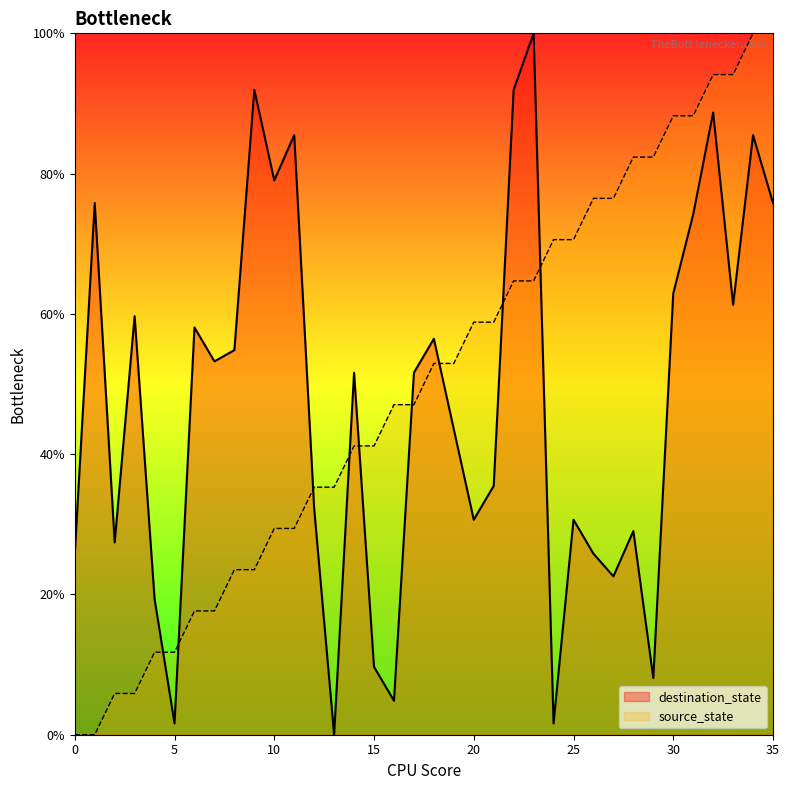

After their last crossing, which series has the higher values: source_state or destination_state?

source_state